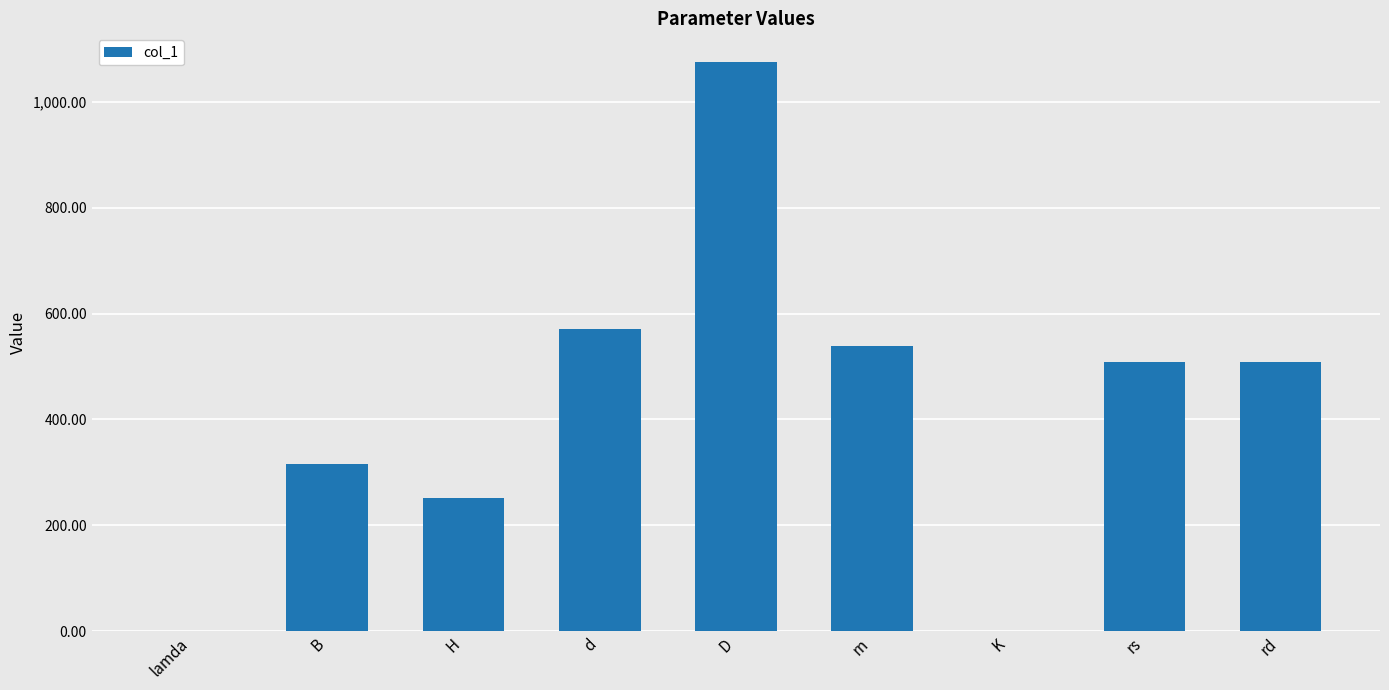

What is the greatest value displayed?

1075.5